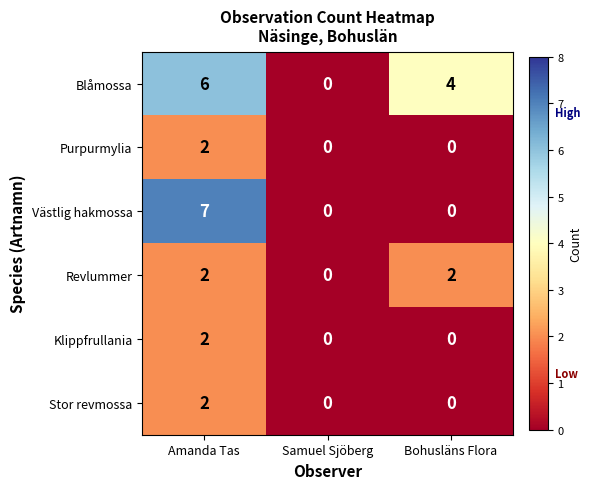

Reading right to left, extract all data points from this chart.

Blåmossa: 4	0	6
Purpurmylia: 0	0	2
Västlig hakmossa: 0	0	7
Revlummer: 2	0	2
Klippfrullania: 0	0	2
Stor revmossa: 0	0	2